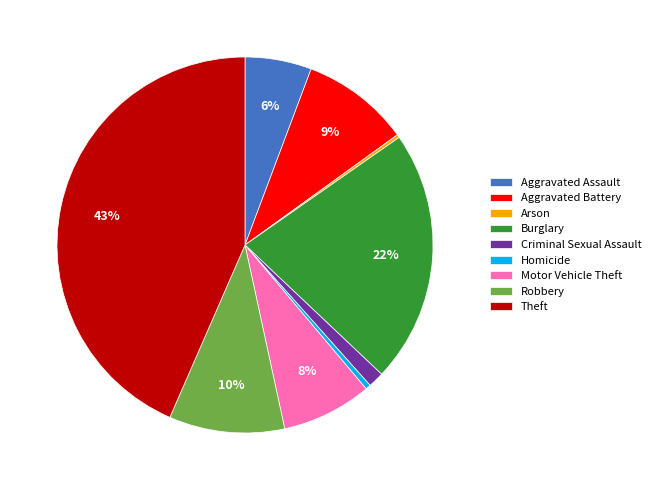

Is the sum of Burglary and Criminal Sexual Assault greater than half?

No